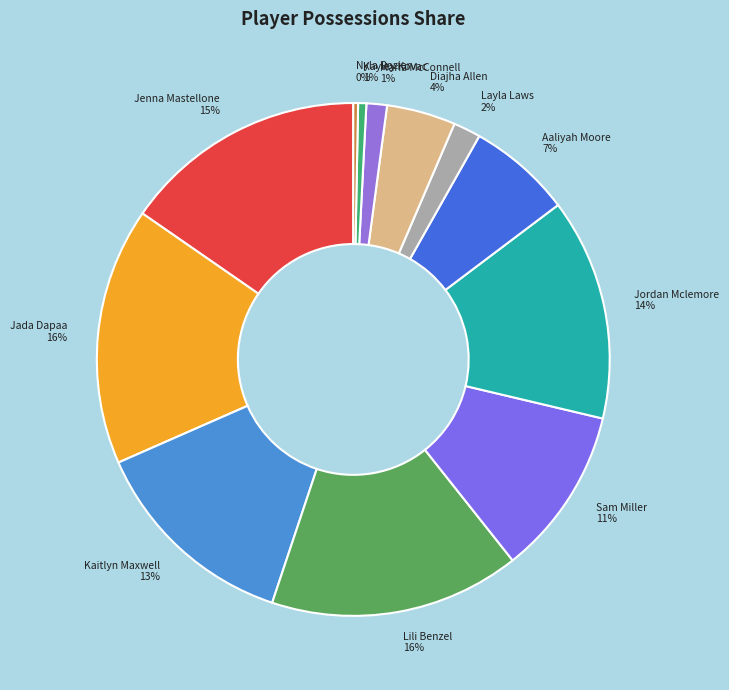

Is Kayley Kovac 1% the majority of the pie?

No